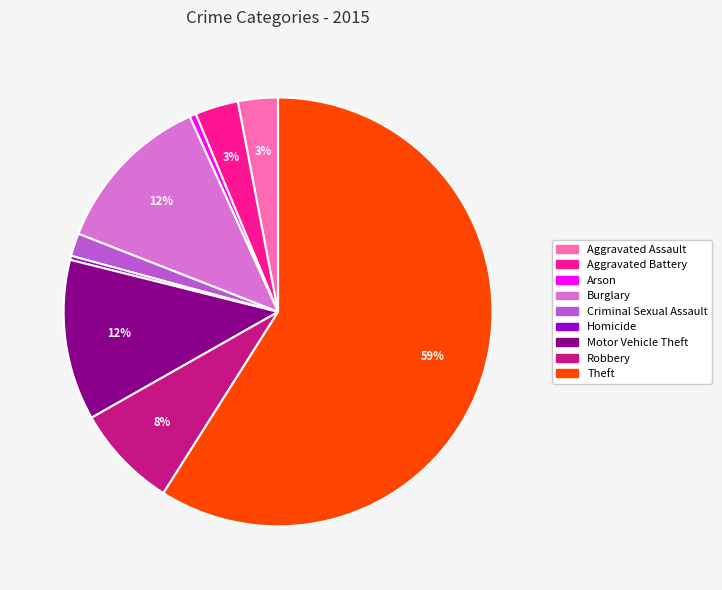

How many segments does this pie chart have?

9